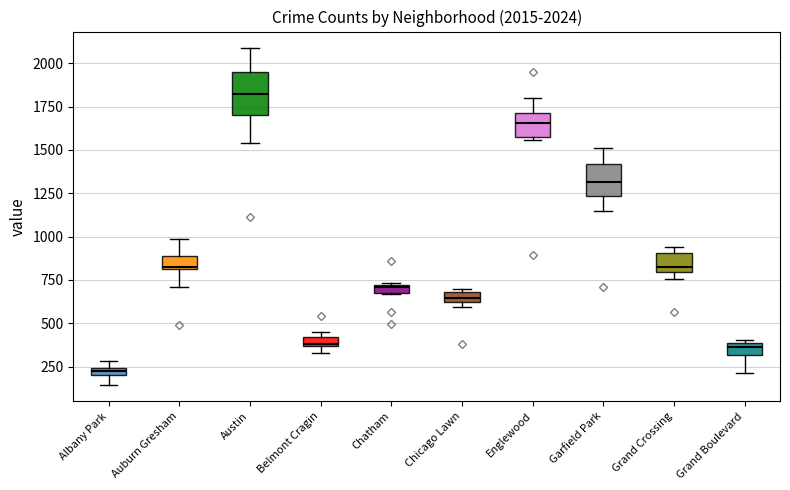

Which box is the tallest, from its lower edge to its upper edge?

Austin